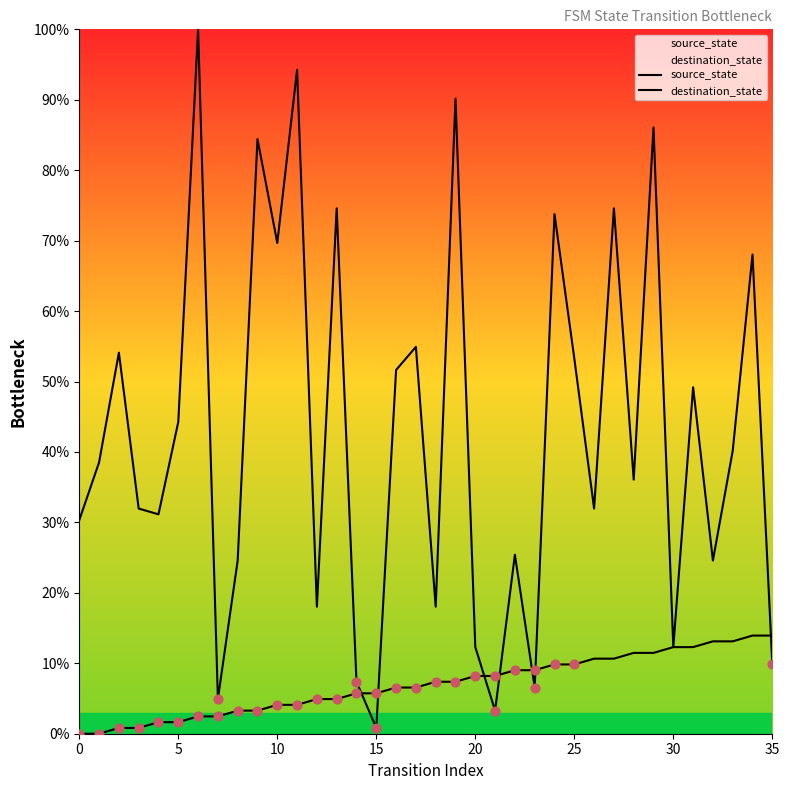

At how many categories does at least one series exceed 38?

18